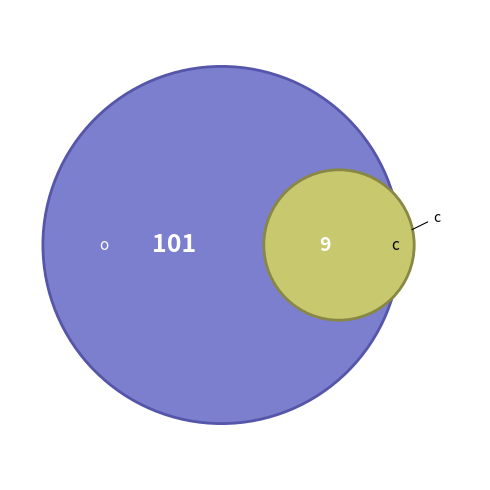

To the nearest percent, what is the average slice percentage?

50%